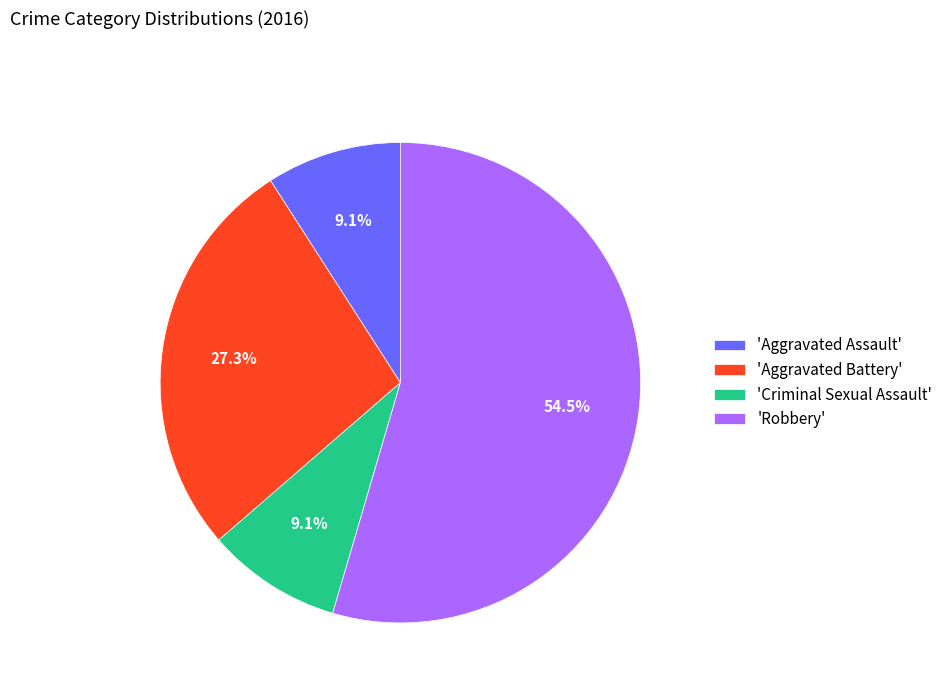

Which slice represents more than half of the pie?

'Robbery'